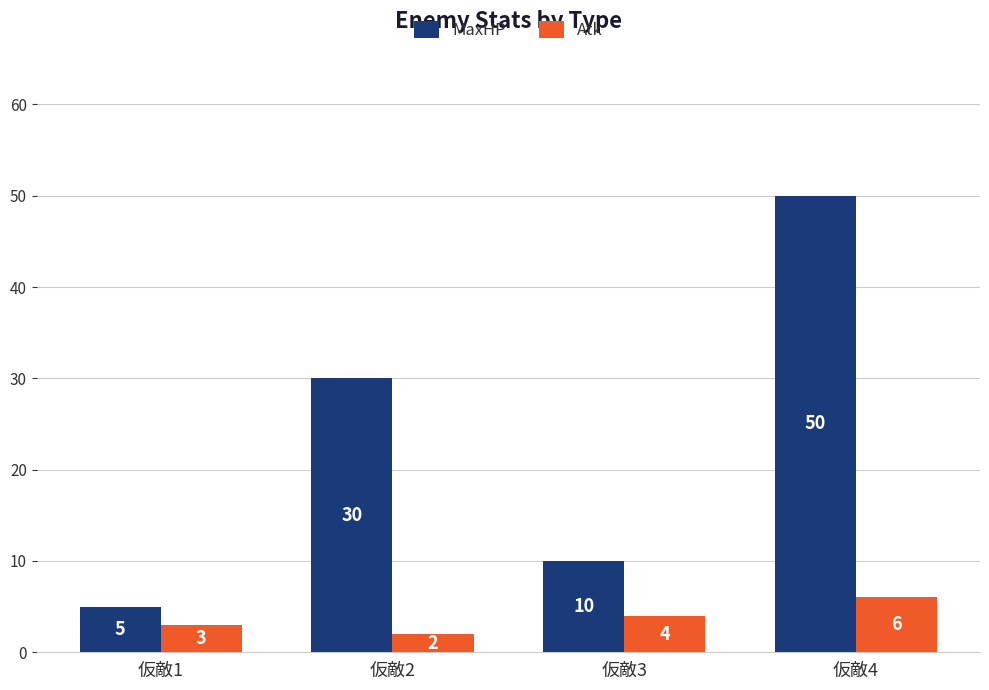

What is the value of the MaxHP bar at the 1st from the left?

5